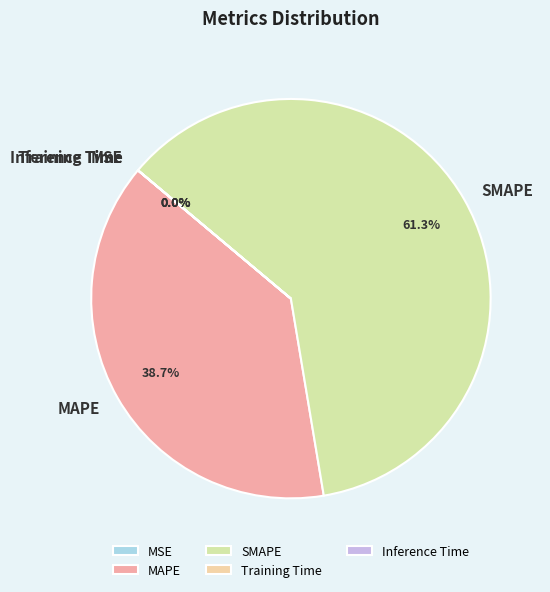

What is the largest slice in the pie chart?

SMAPE